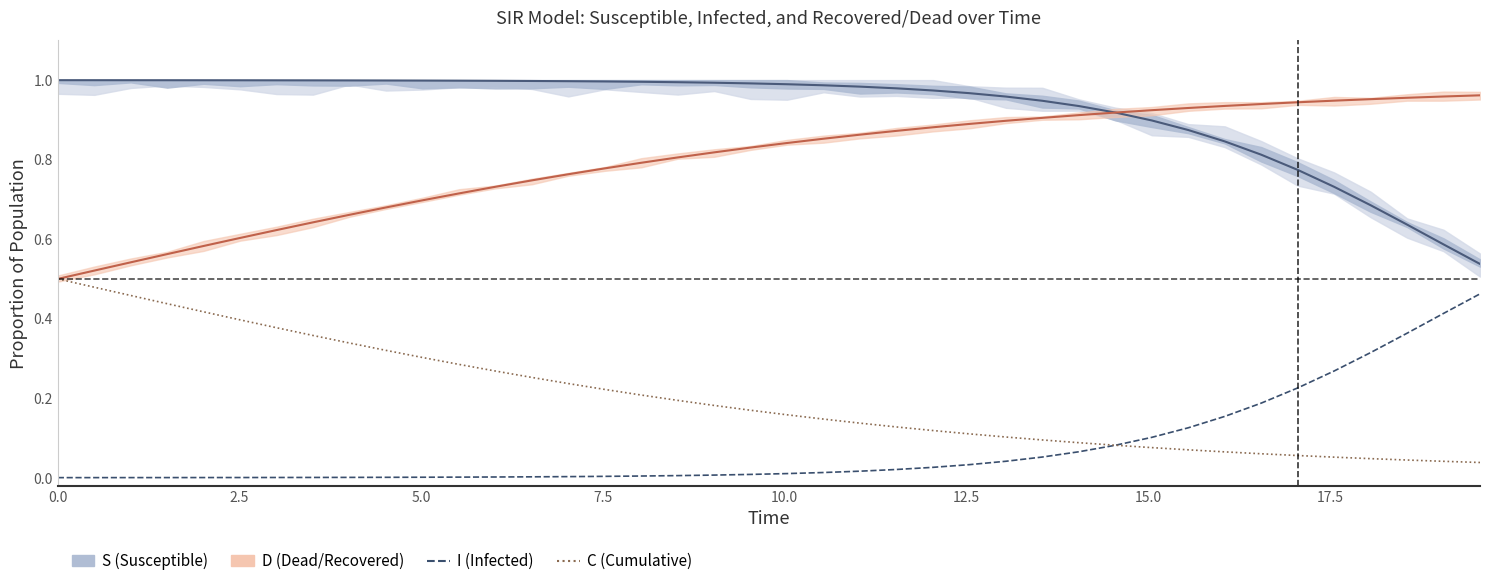

After their last crossing, which series has the higher values: C (Cumulative) or I (Infected)?

I (Infected)